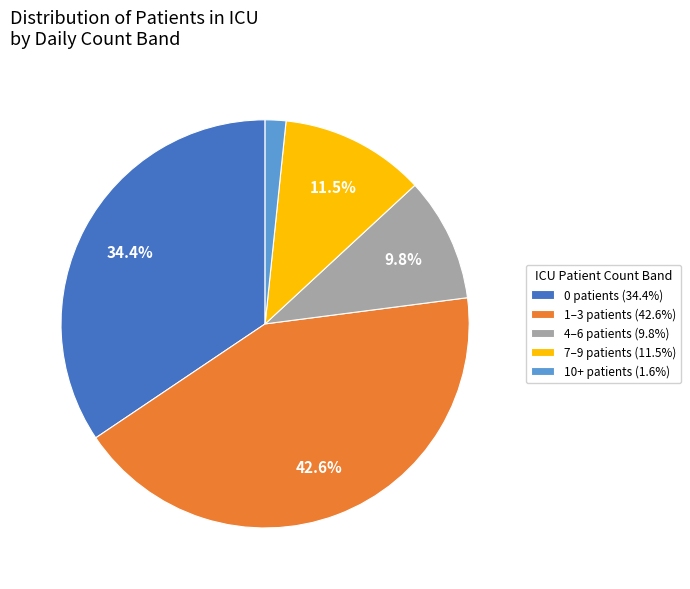

Does 7–9 patients (11.5%) account for over 50% of the chart?

No